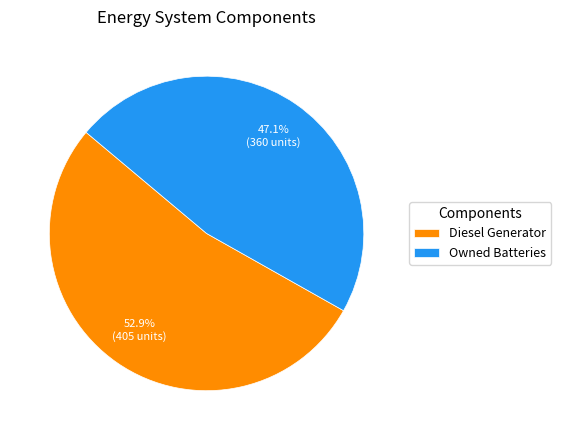

Which category accounts for the majority?

Diesel Generator